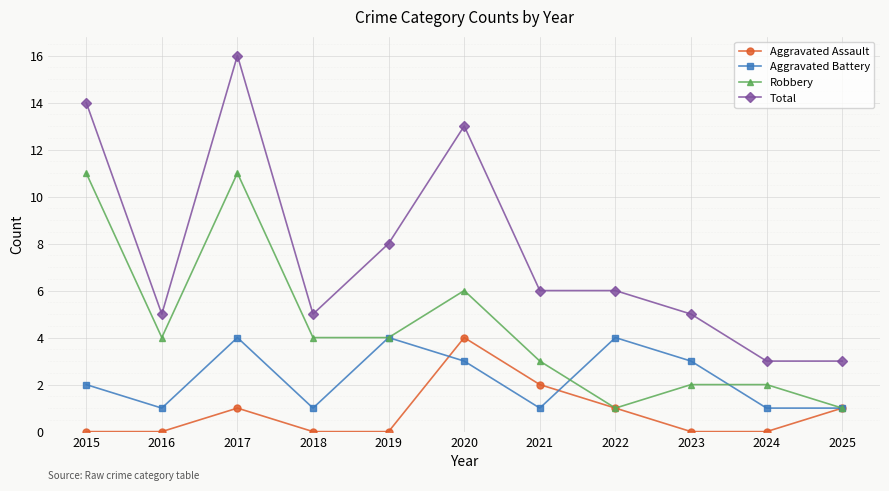

Read the Aggravated Battery value at 2019.

4